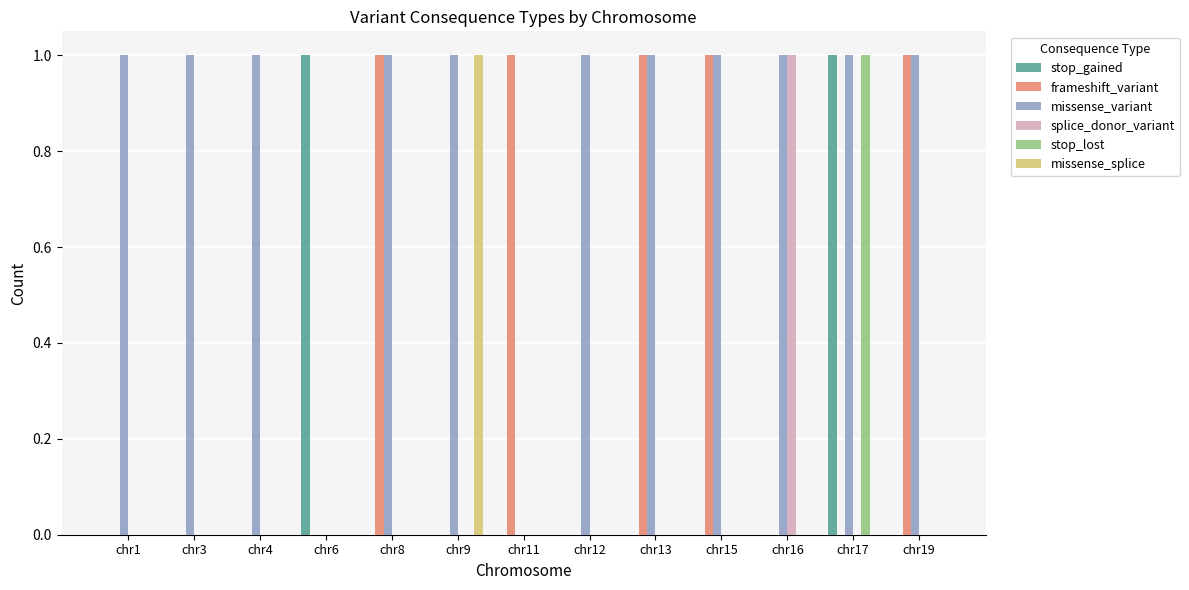

How many groups of bars are there?

13